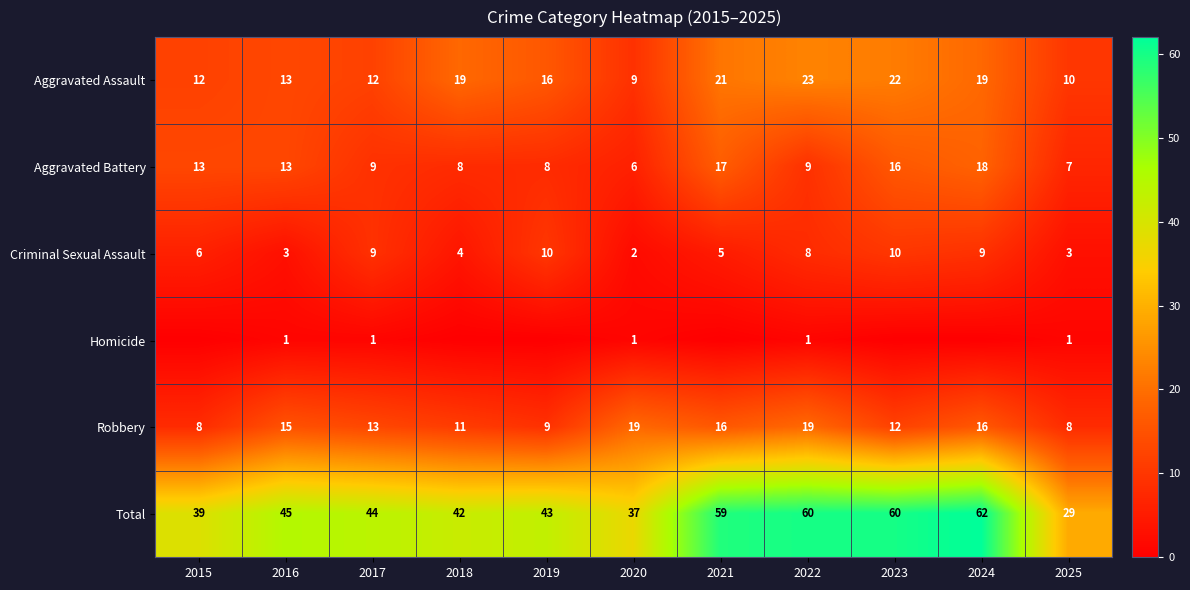

What is the maximum value shown in the chart?

62